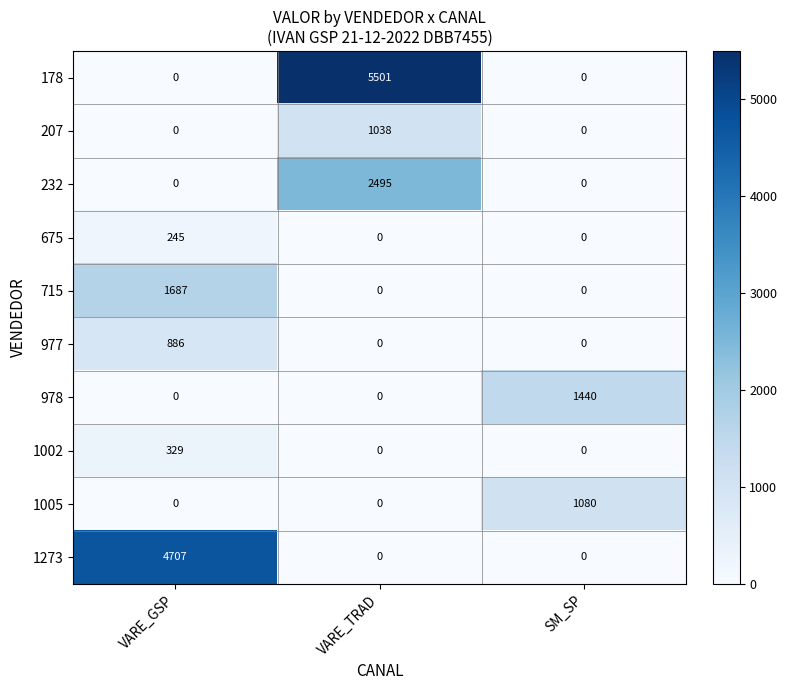

Rank the series by their maximum value, from lowest to highest.

675, 1002, 977, 207, 1005, 978, 715, 232, 1273, 178